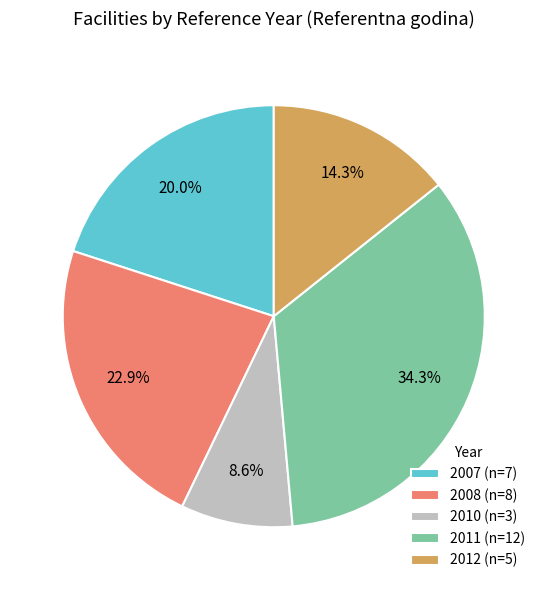

To the nearest percent, what is the average slice percentage?

20%